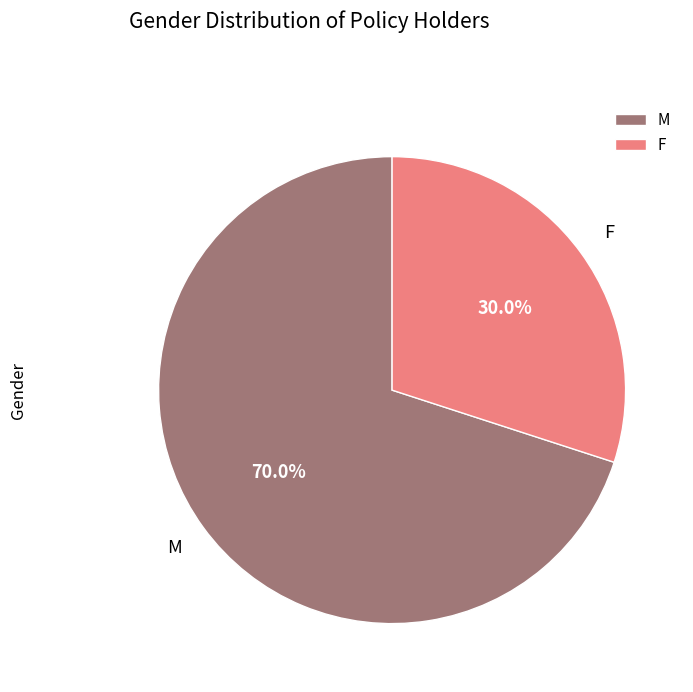

True or false: M accounts for 70% of the total.

True